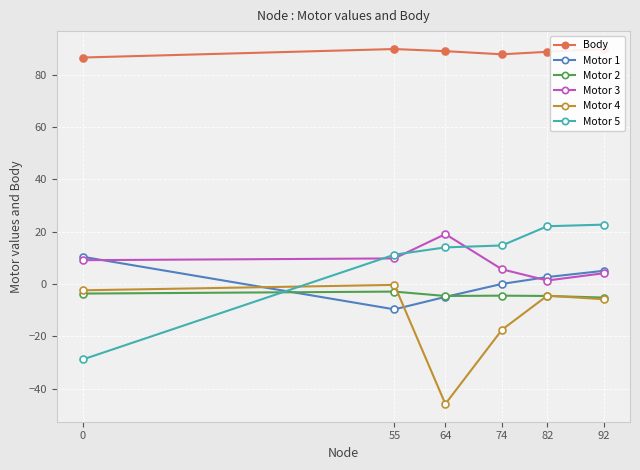

At 74, list the series in order from largest to smallest.

Body, Motor 5, Motor 3, Motor 1, Motor 2, Motor 4